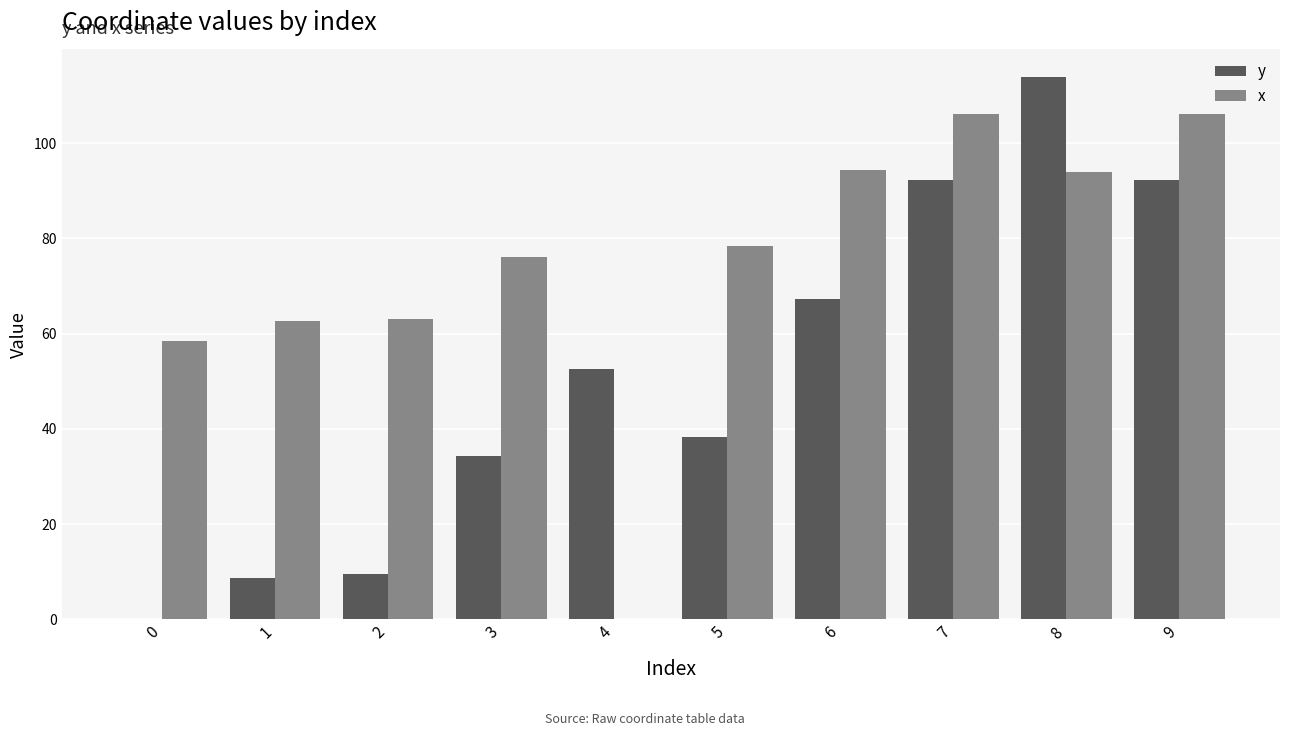

Is it true that x equals 106.1 at 9?

True